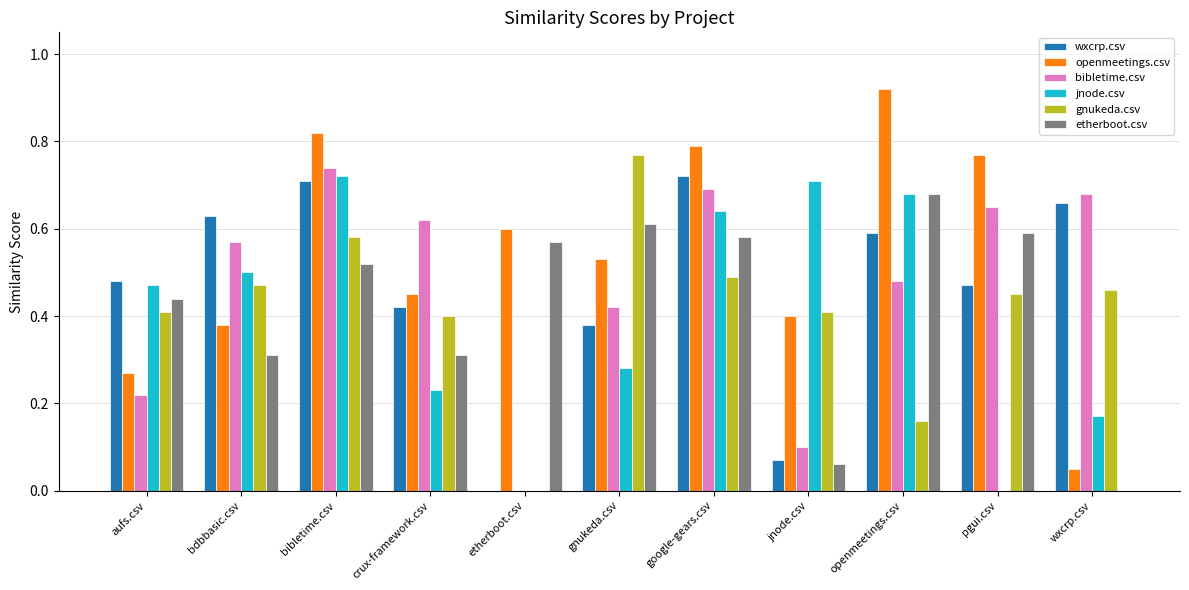

Which category has the highest value in the openmeetings.csv series?

openmeetings.csv